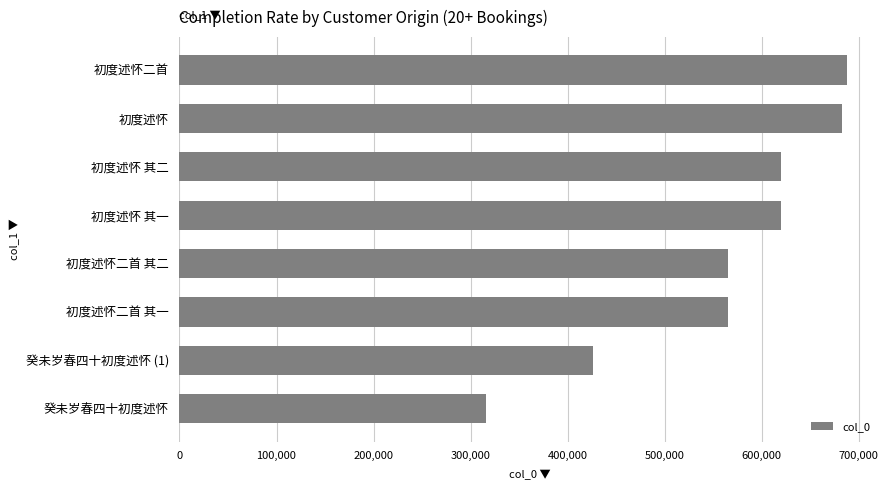

The chart shows a value of 1066823 at 初度述怀 其一. True or false?

False